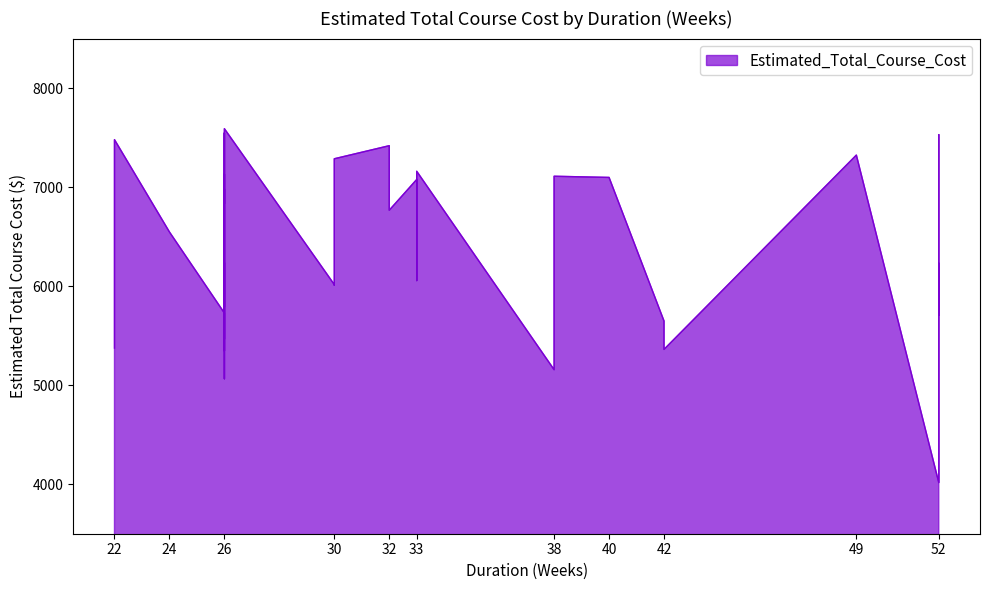

What is the value of the 22nd point from the left?

6820